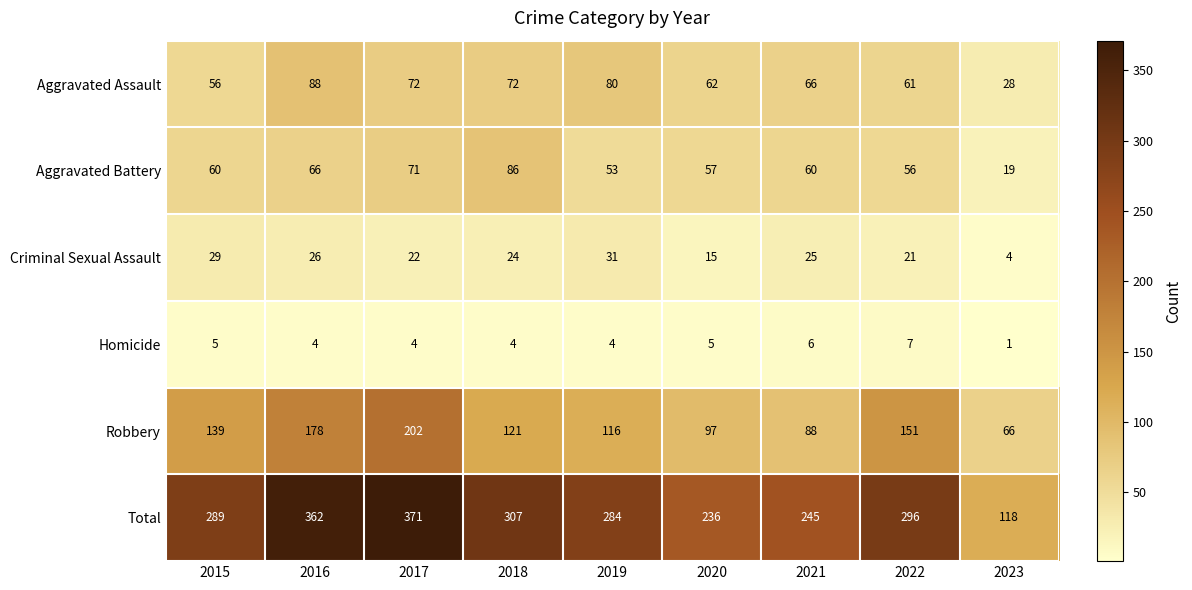

What is the average value of the Aggravated Battery series?

59